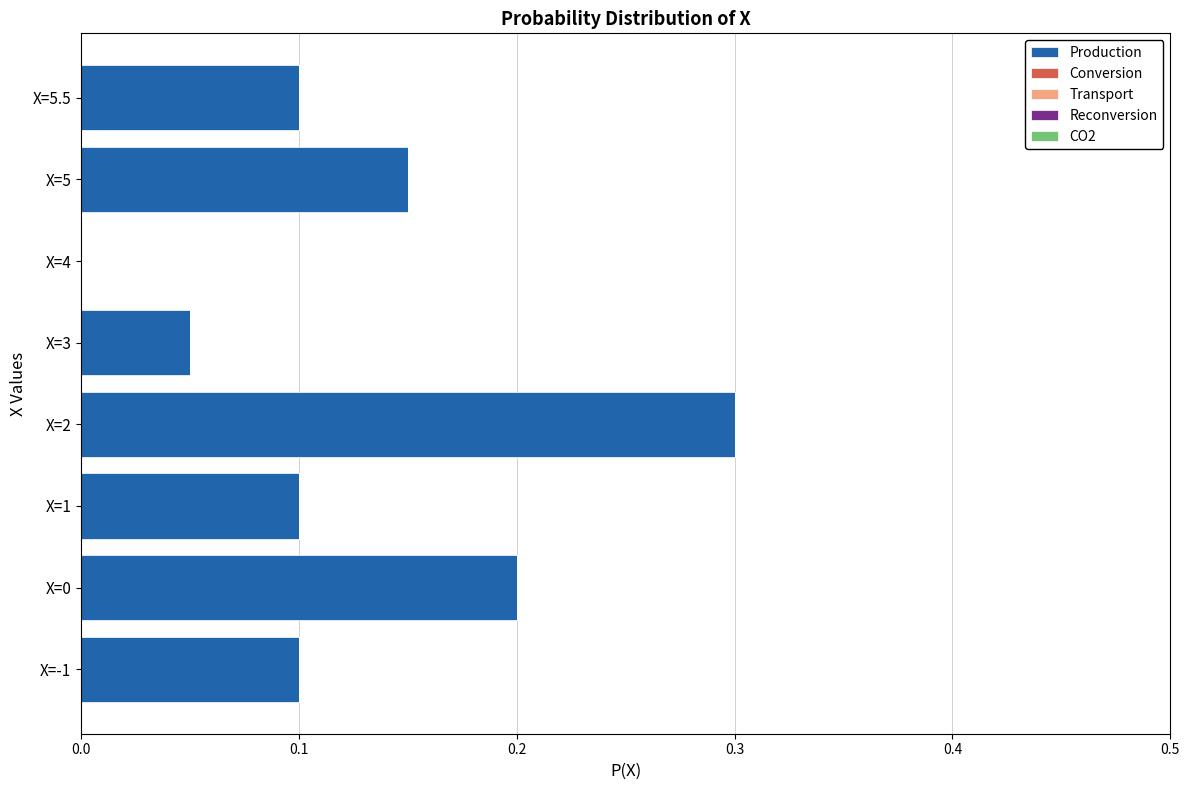

The chart shows a value of 0.1 at X=1. True or false?

True